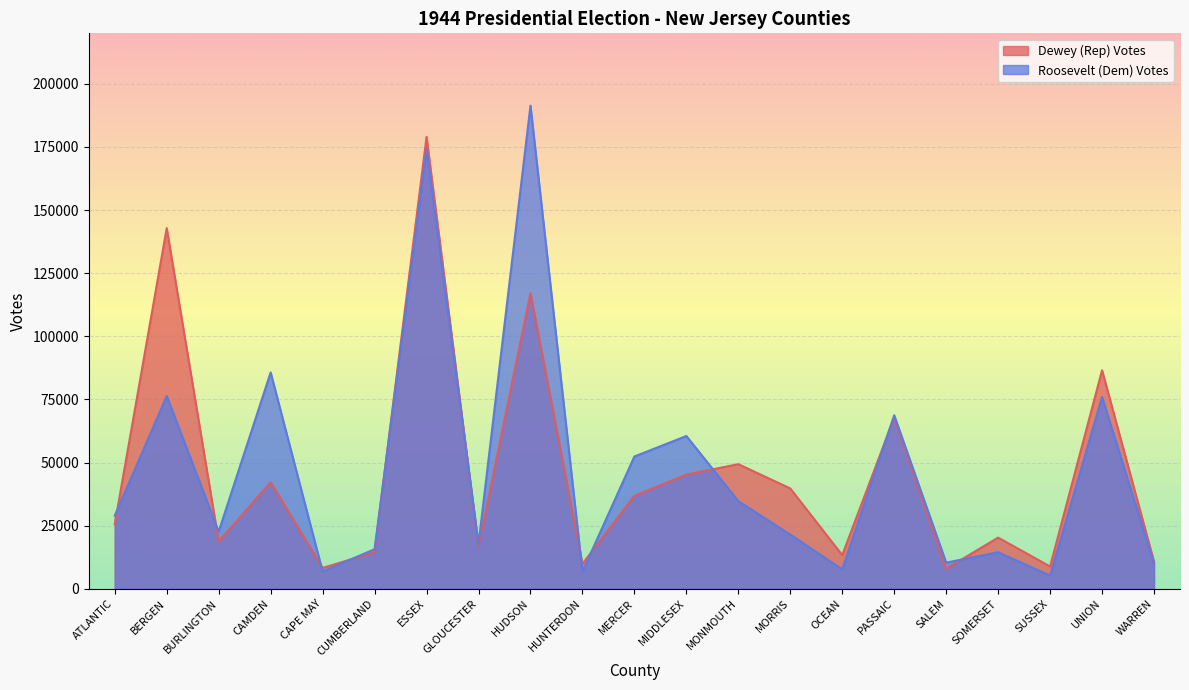

List the labels in order of Roosevelt (Dem) Votes value, largest first.

HUDSON, ESSEX, CAMDEN, BERGEN, UNION, PASSAIC, MIDDLESEX, MERCER, MONMOUTH, ATLANTIC, BURLINGTON, MORRIS, GLOUCESTER, CUMBERLAND, SOMERSET, SALEM, WARREN, OCEAN, CAPE MAY, HUNTERDON, SUSSEX